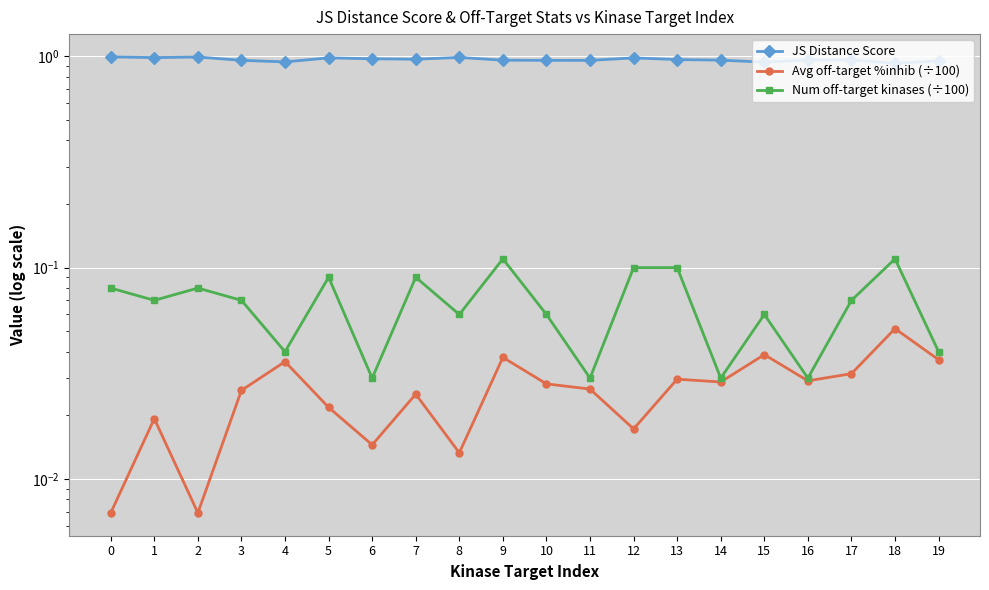

At how many categories does at least one series exceed 0?

20